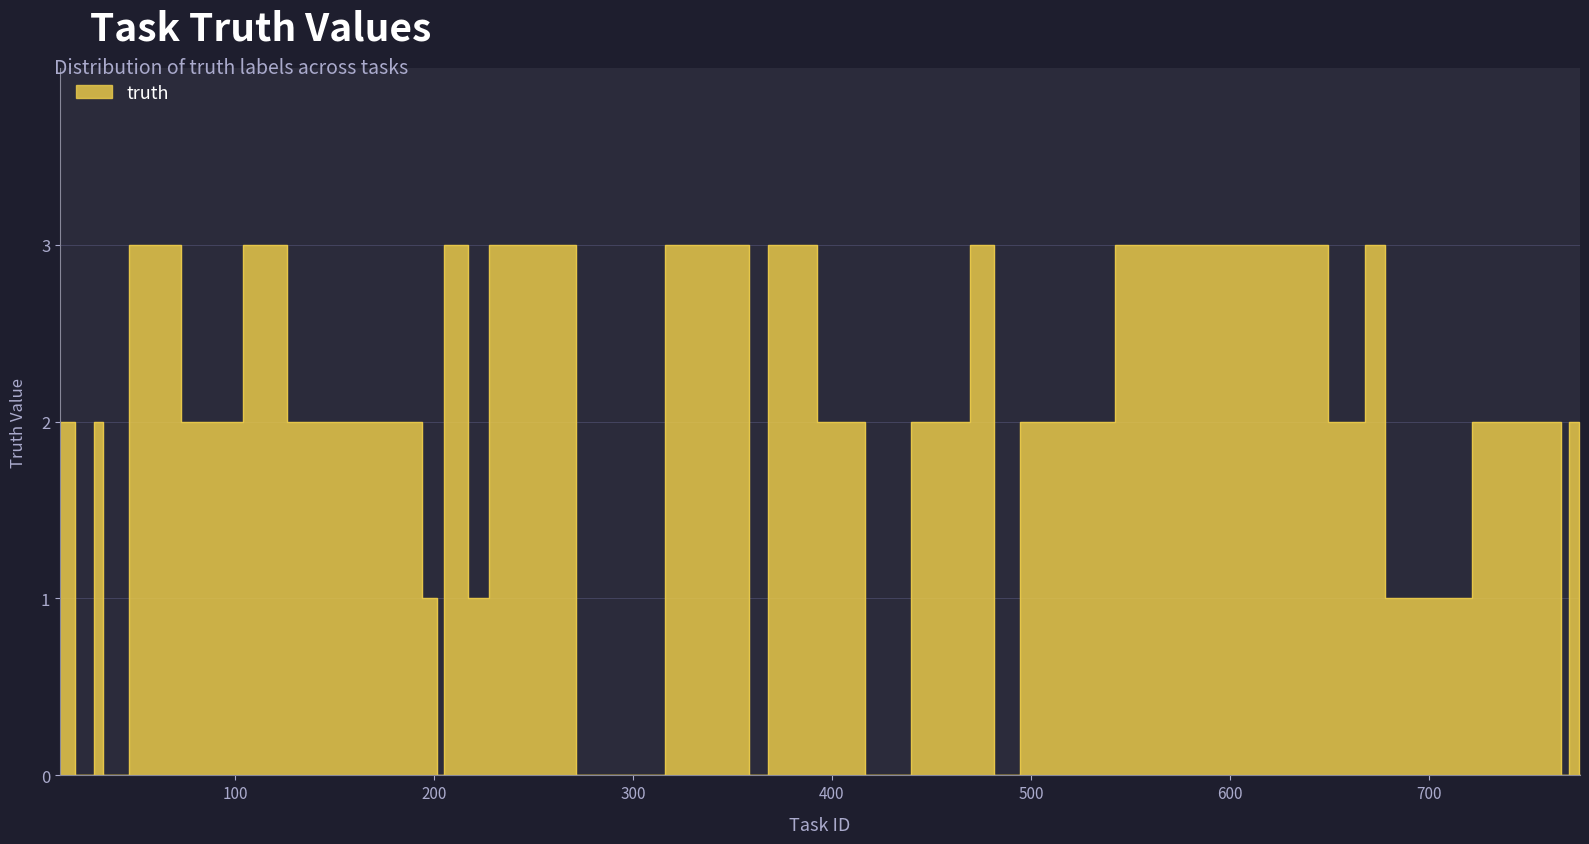

What is the maximum value shown in the chart?

3